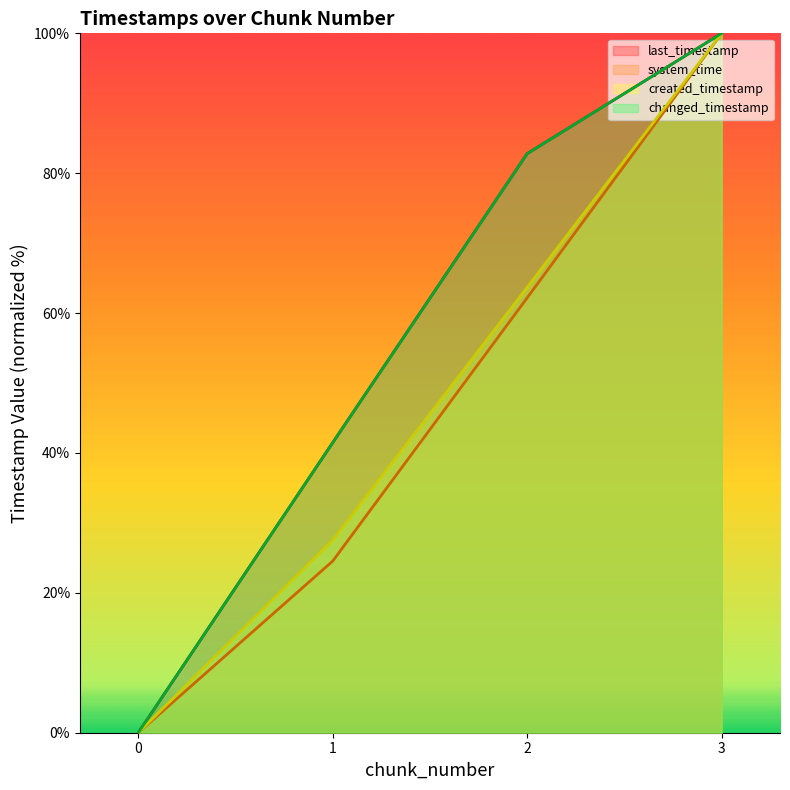

Between 0 and 1, which series saw the biggest shift?

last_timestamp (line)